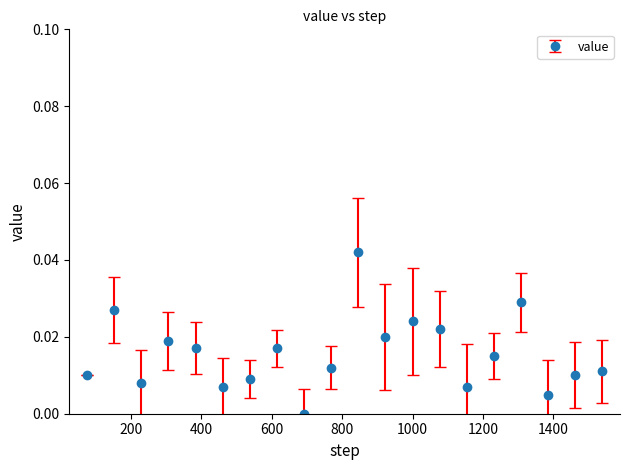

True or false: there are more than 2 points higher than both neighbors.

True